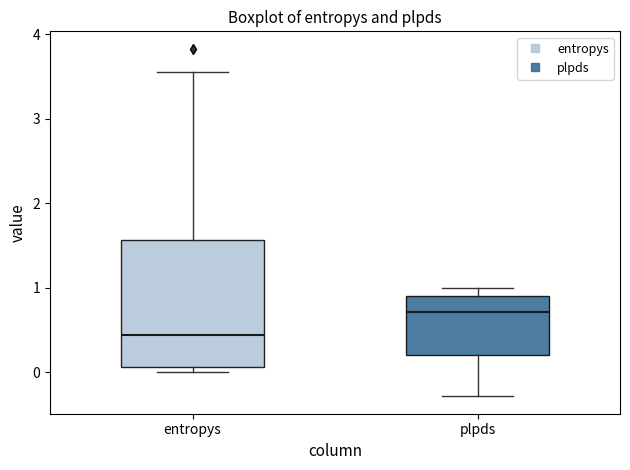

Reading left to right, read every box against the y-axis: the position of its median line, the range the box covers, and the ends of its whiskers. The values are not printed on the chart, so give them approximately, as read against the axis.

entropys: median 0.4, box 0.1 to 1.6, whiskers 0.0 to 3.6
plpds: median 0.7, box 0.2 to 0.9, whiskers -0.3 to 1.0